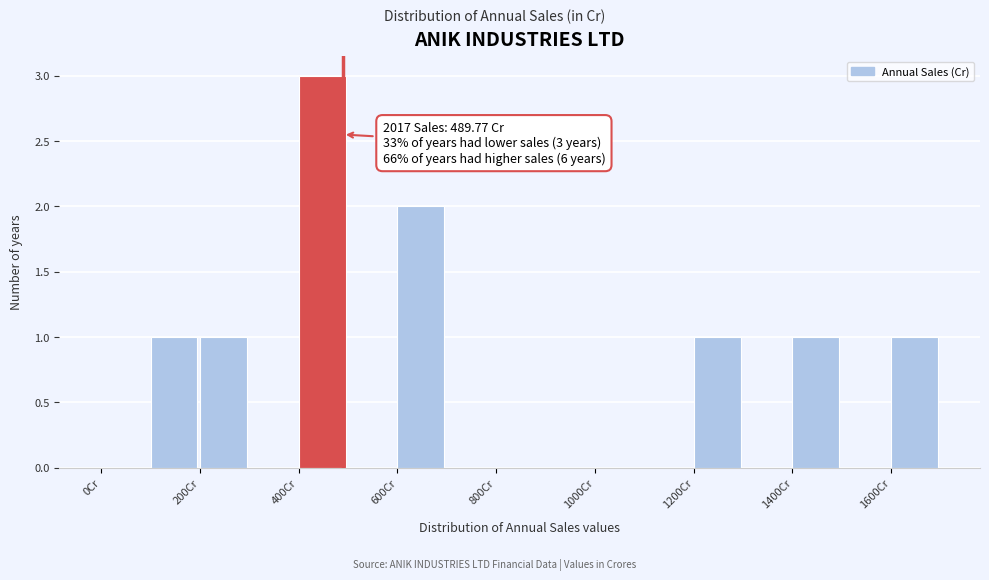

Over which range of the x-axis is the bar tallest?

400 to 500